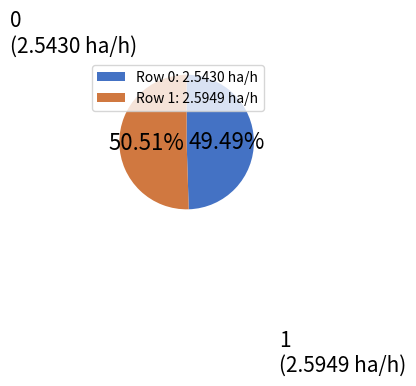

Which category accounts for the majority?

Row 1: 2.5949 ha/h